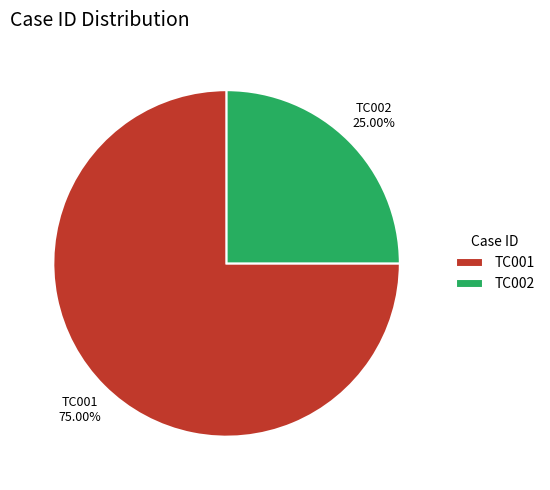

To the nearest percent, what is the combined percentage of TC001 and TC002?

100%